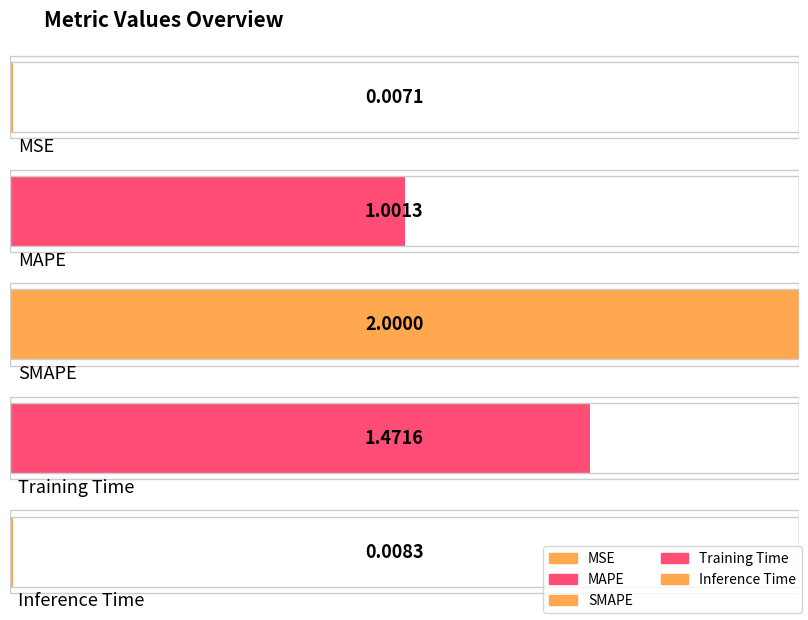

What position from the right is Inference Time?

1